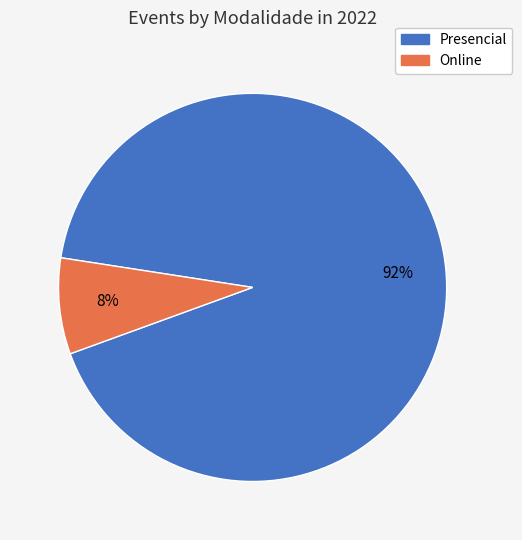

To the nearest percent, what is the average slice percentage?

50%